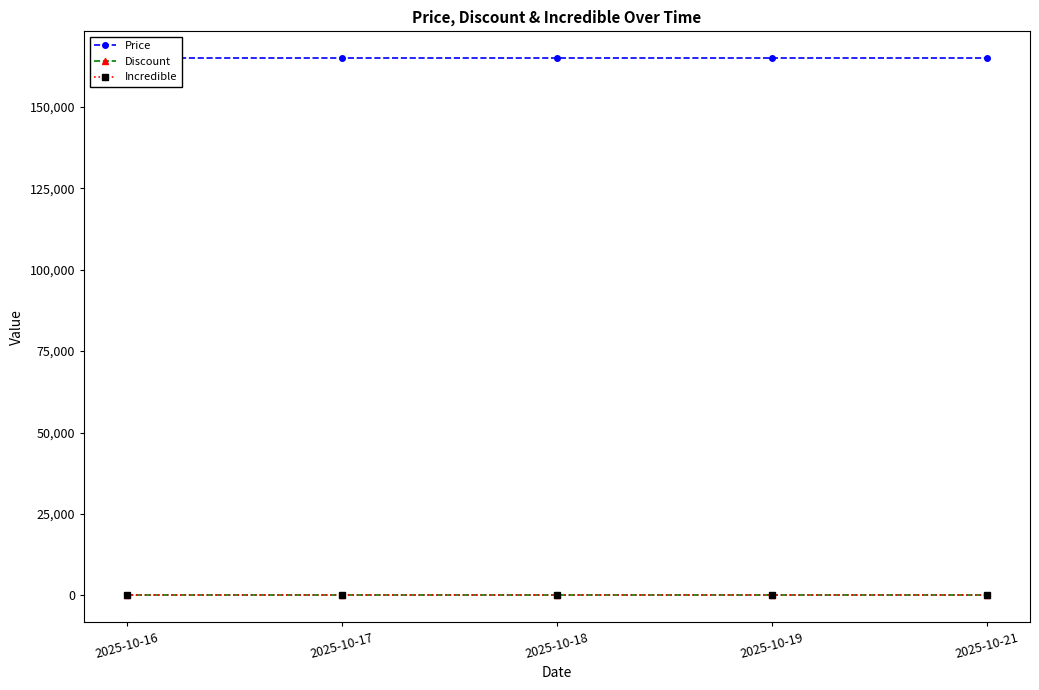

True or false: Incredible and Discount intersect in this chart.

False